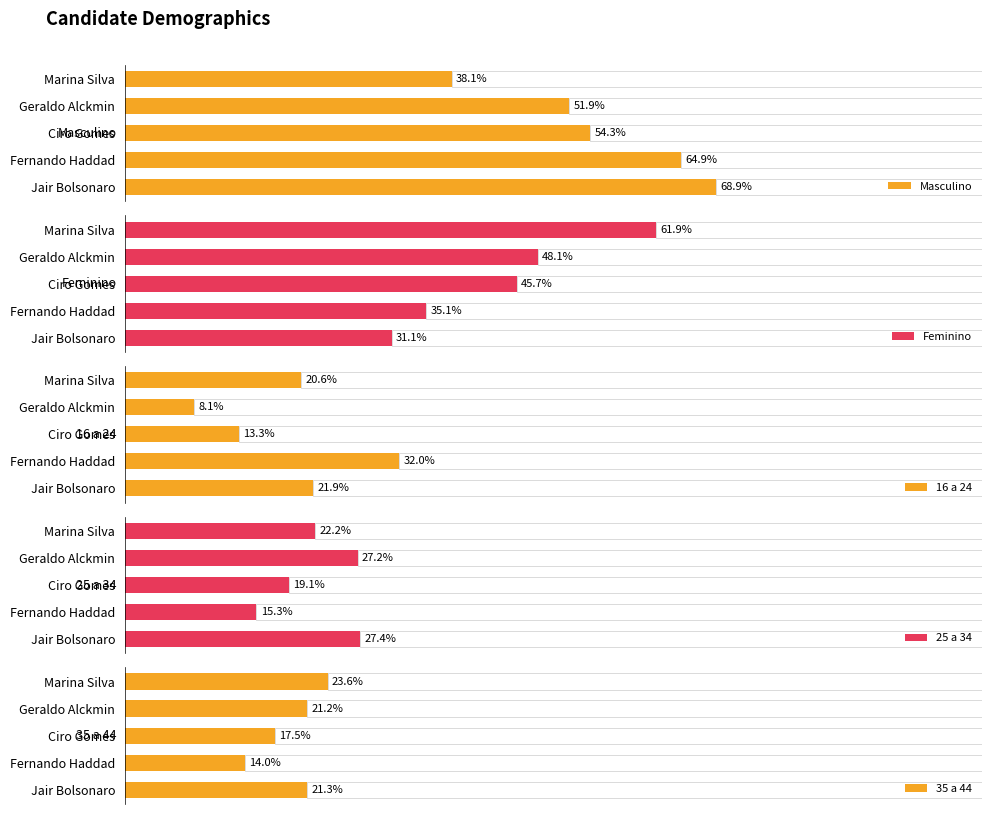

What is the difference between the maximum and second lowest values in the 35 a 44 series?

6.2